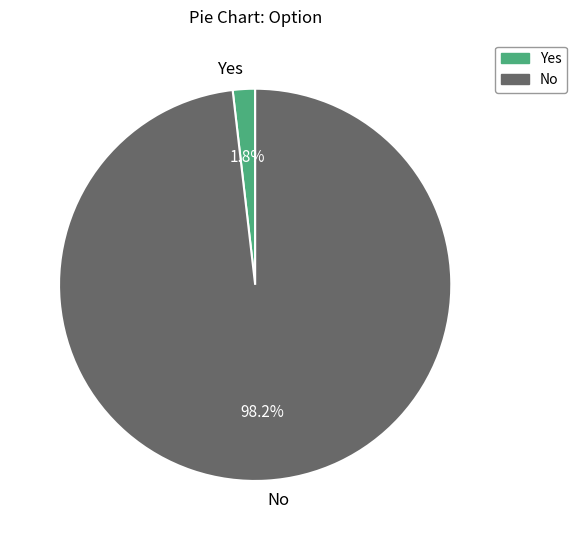

To the nearest percent, what portion does Yes represent?

2%